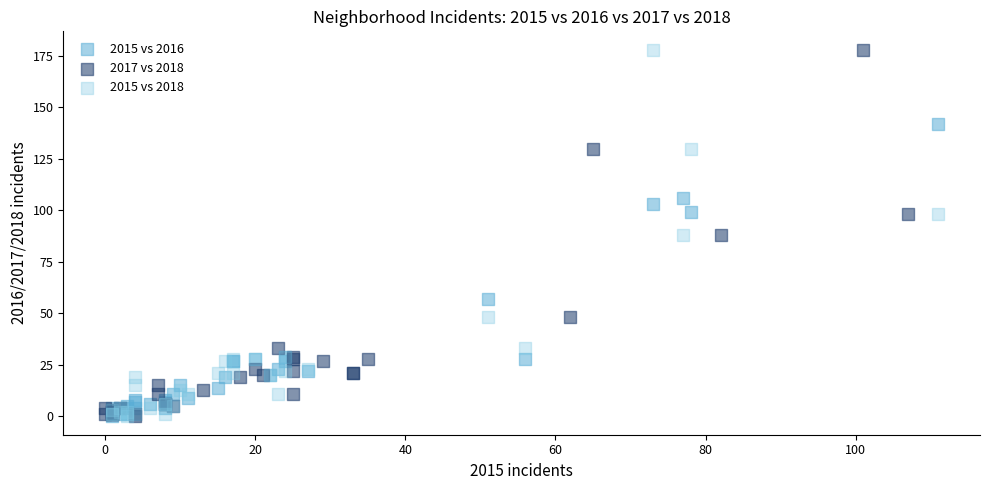

What are all the series names shown in the legend?

2015 vs 2016, 2017 vs 2018, 2015 vs 2018